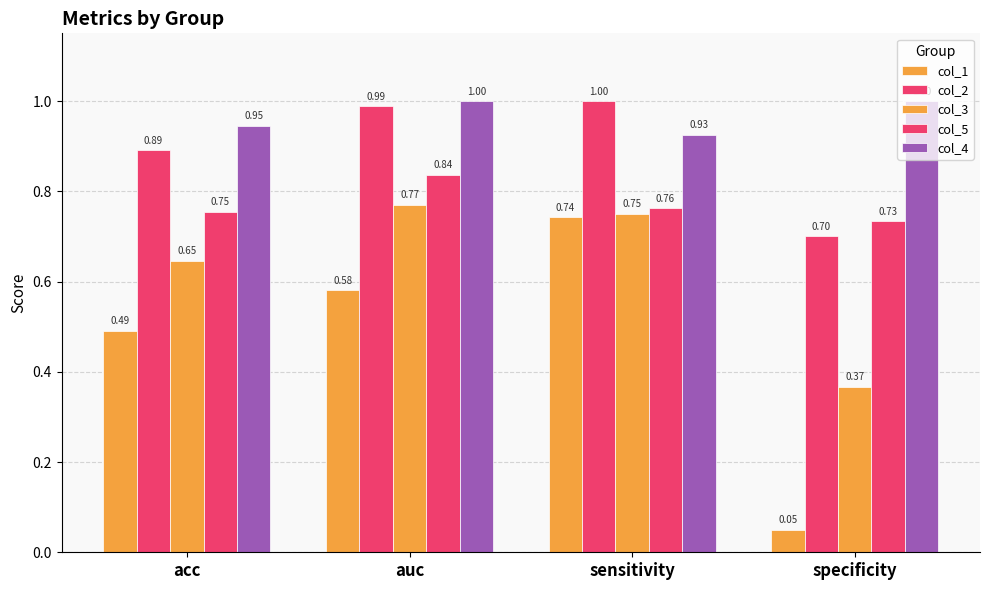

What is the label of the 1st bar from the left?

acc